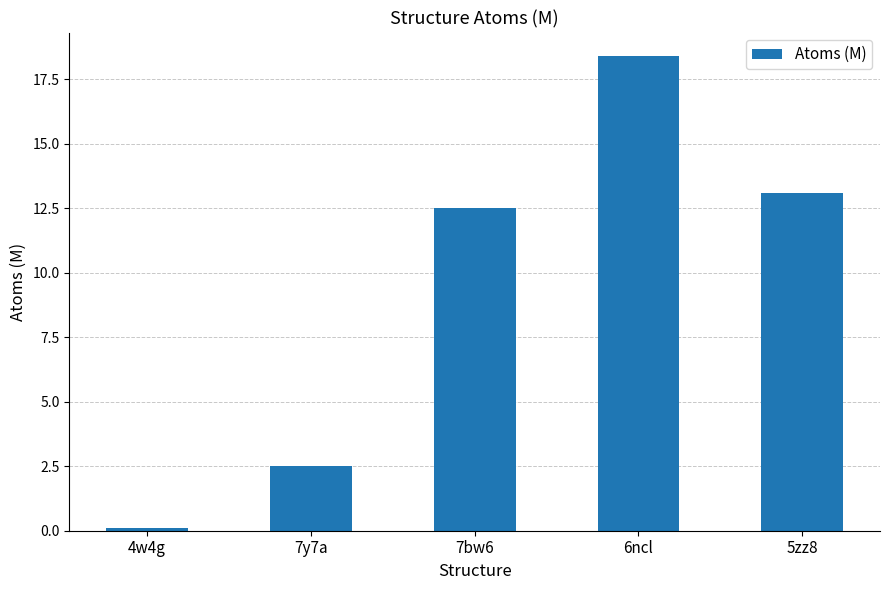

True or false: the data shows 18.1 at 7bw6.

False